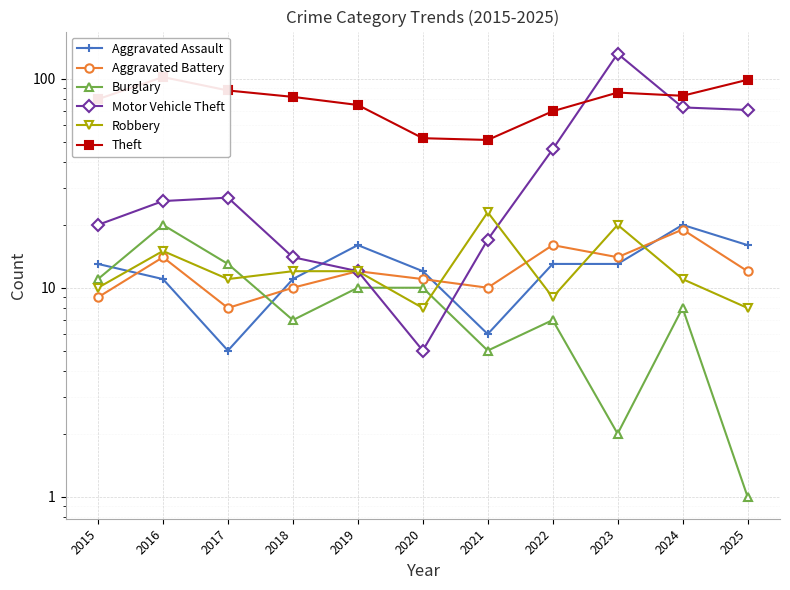

What is the average value of the Motor Vehicle Theft series?

40